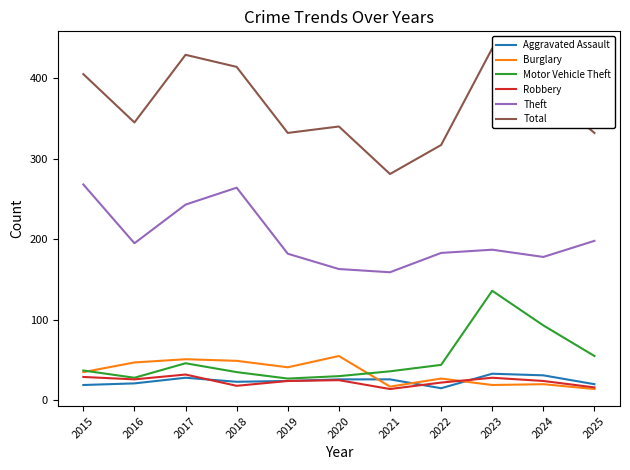

Is the value of Aggravated Assault at 2019 greater than the value of Burglary at 2025?

Yes